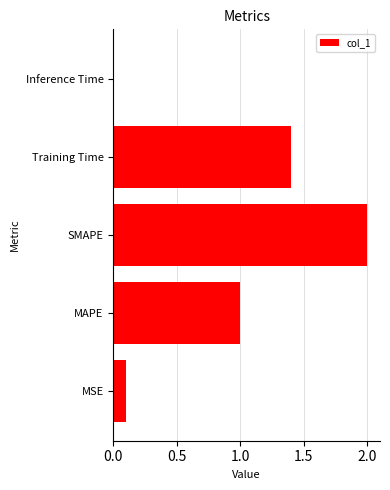

Rank the categories by value from lowest to highest.

Inference Time, MSE, MAPE, Training Time, SMAPE